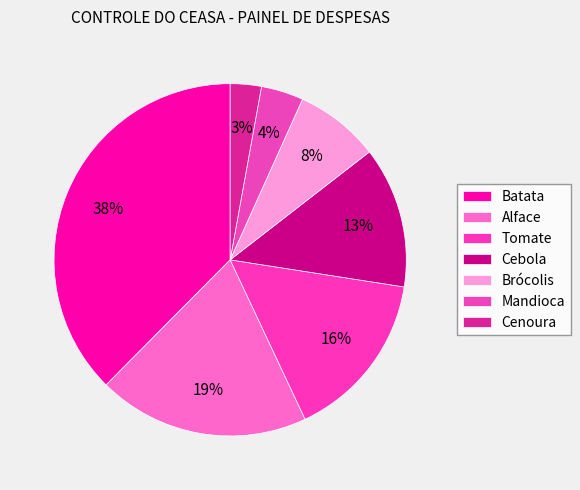

How many segments does this pie chart have?

7